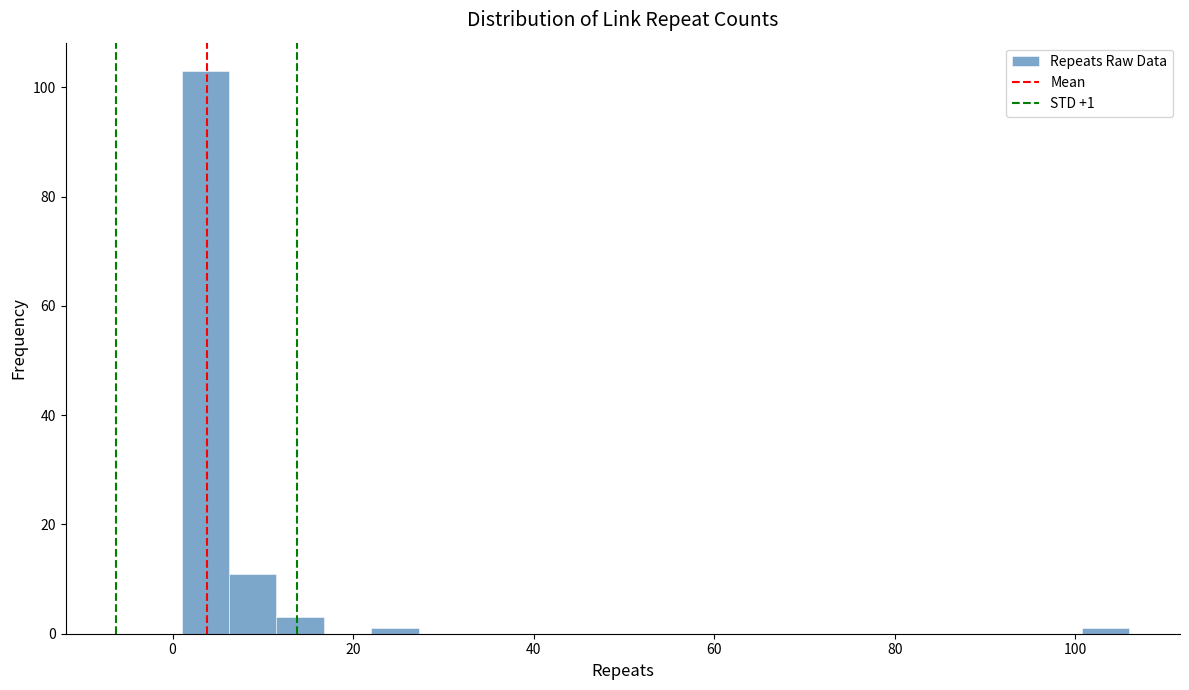

Around what value on the x-axis is the tallest bar? Give the approximate position of its centre, as read against the axis.

4